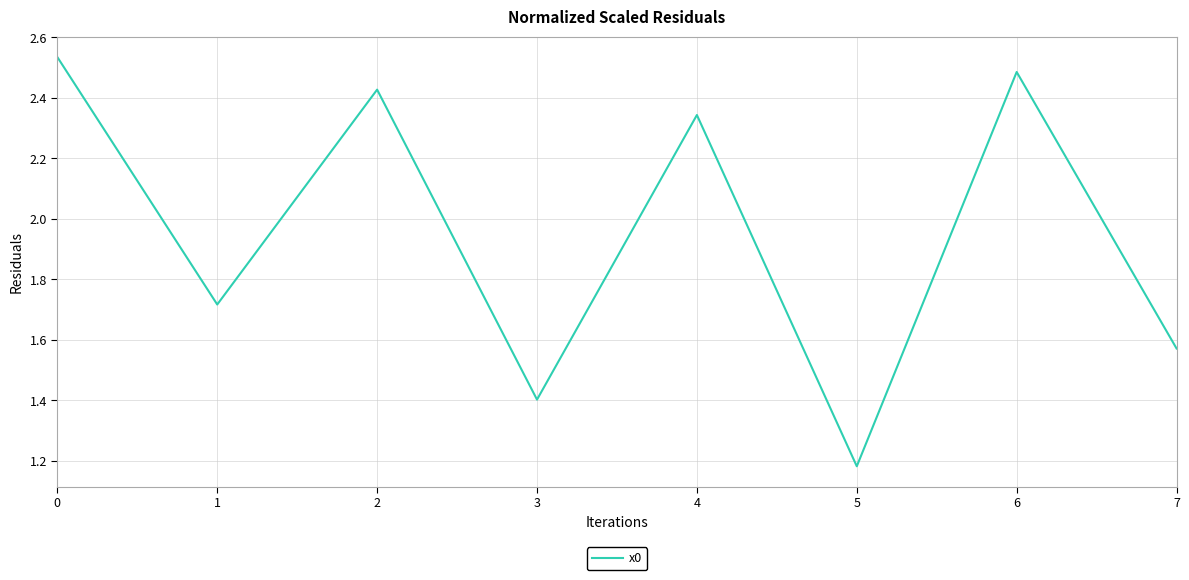

What is the difference between the maximum and minimum values?

1.4